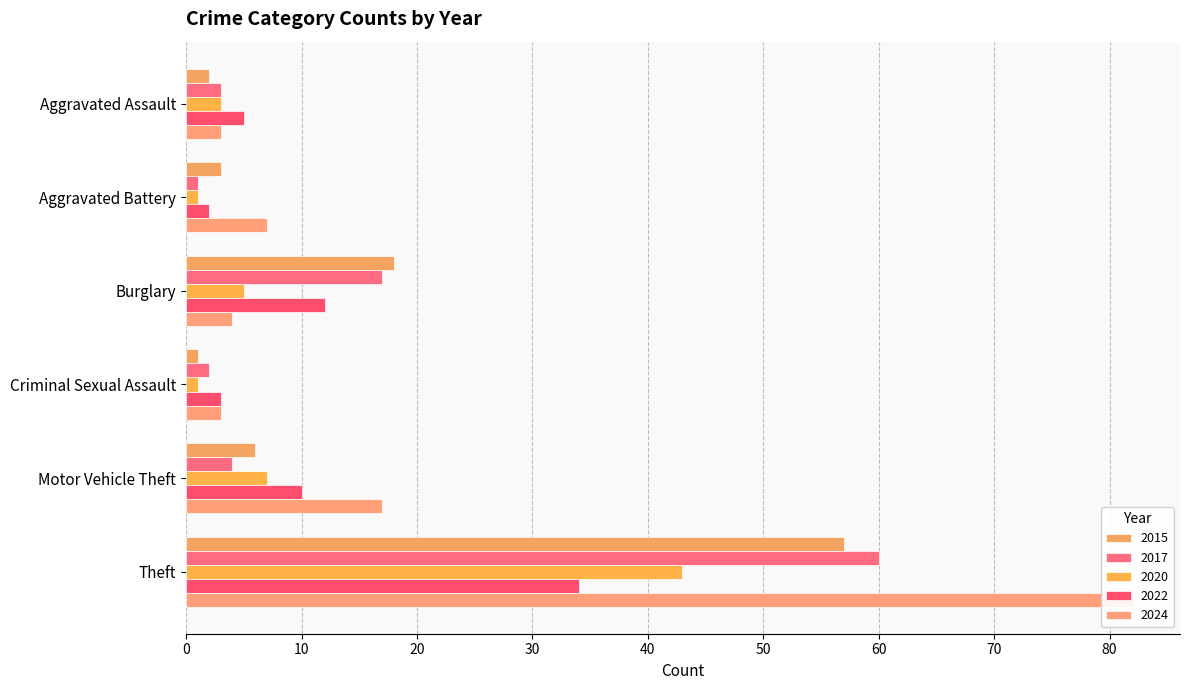

What is the difference between the maximum and minimum values in the 2015 series?

56